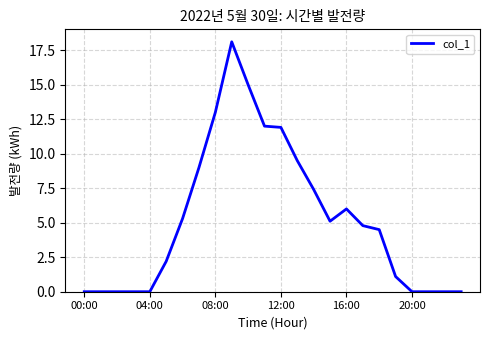

What is the difference between the maximum and minimum values?

18.1